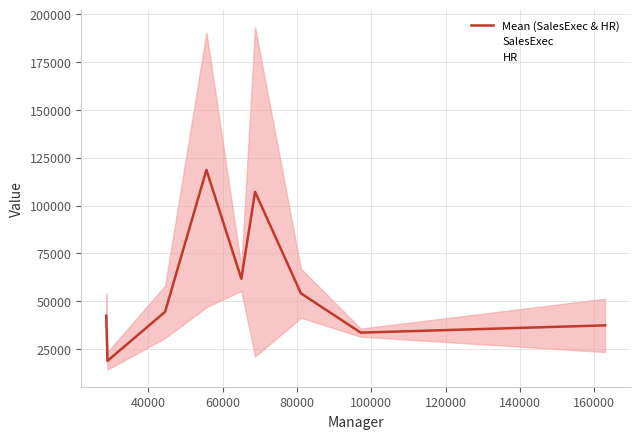

Does the chart have visible grid lines?

Yes